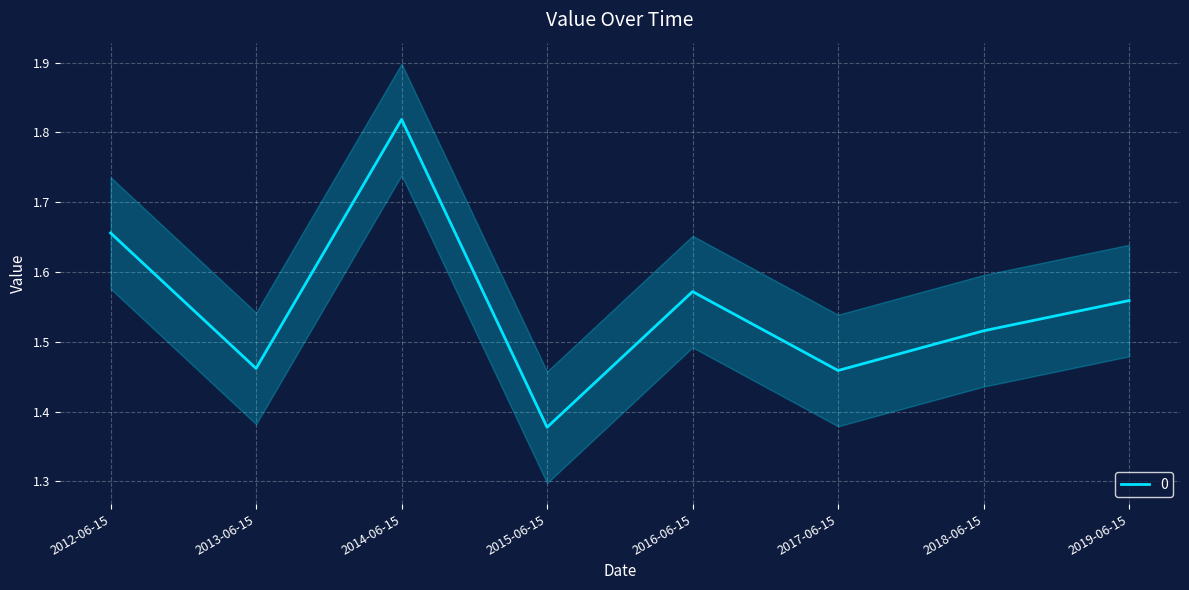

Which category has the highest value across all series?

2014-06-15